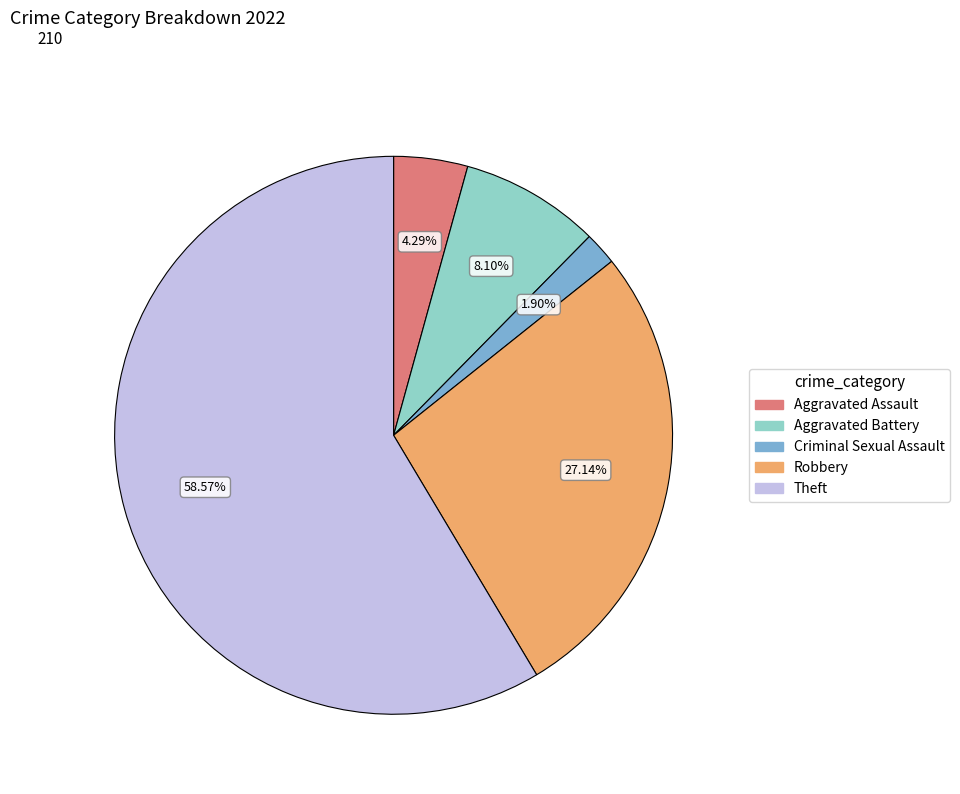

How much of the chart is everything except Aggravated Battery?

91.9%